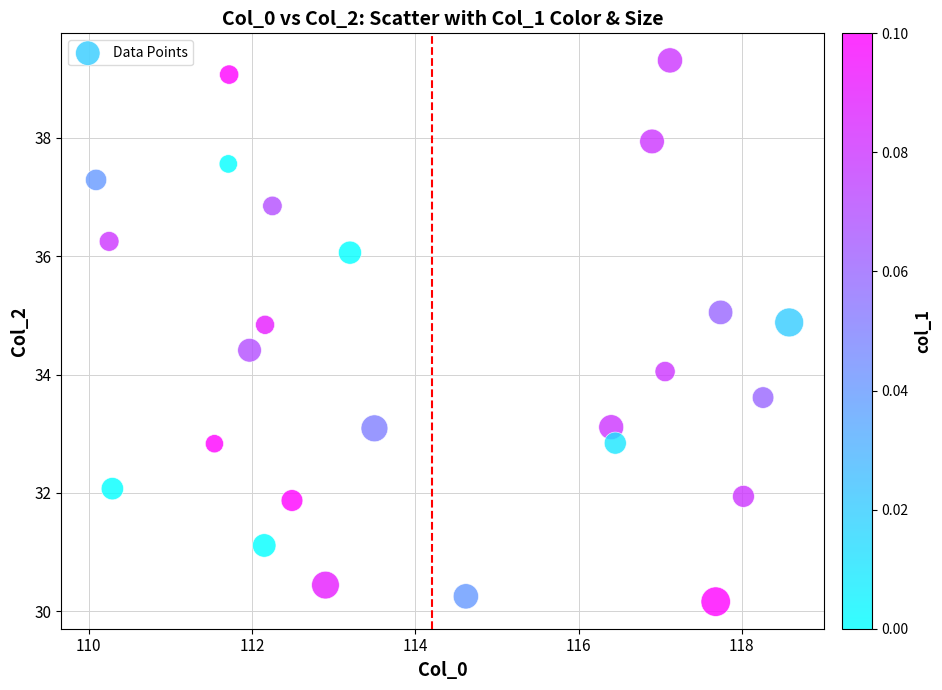

What is the range of X values (max minus min)?

8.5